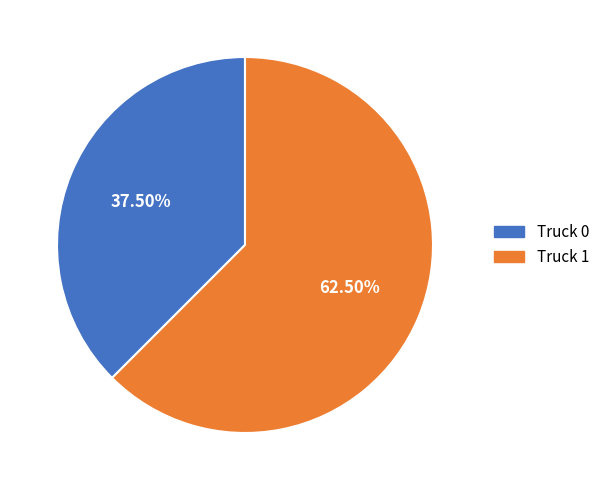

Do Truck 0 and Truck 1 together represent more than half of the pie?

Yes